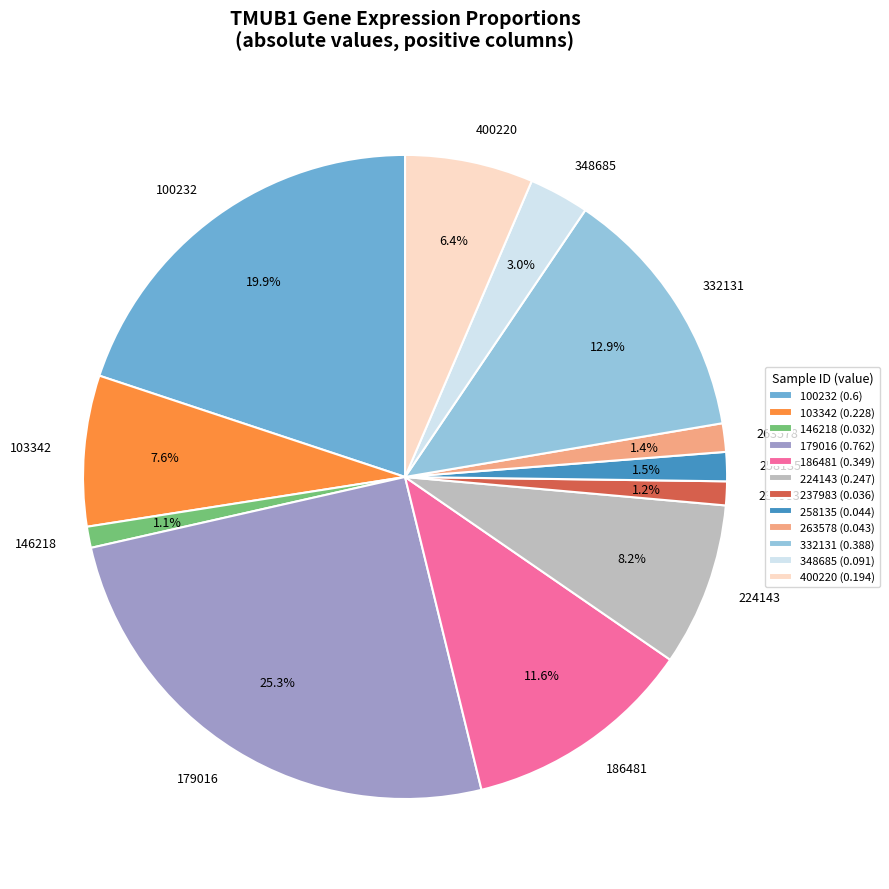

To the nearest percent, what is the difference between the largest and smallest slice percentages?

24%